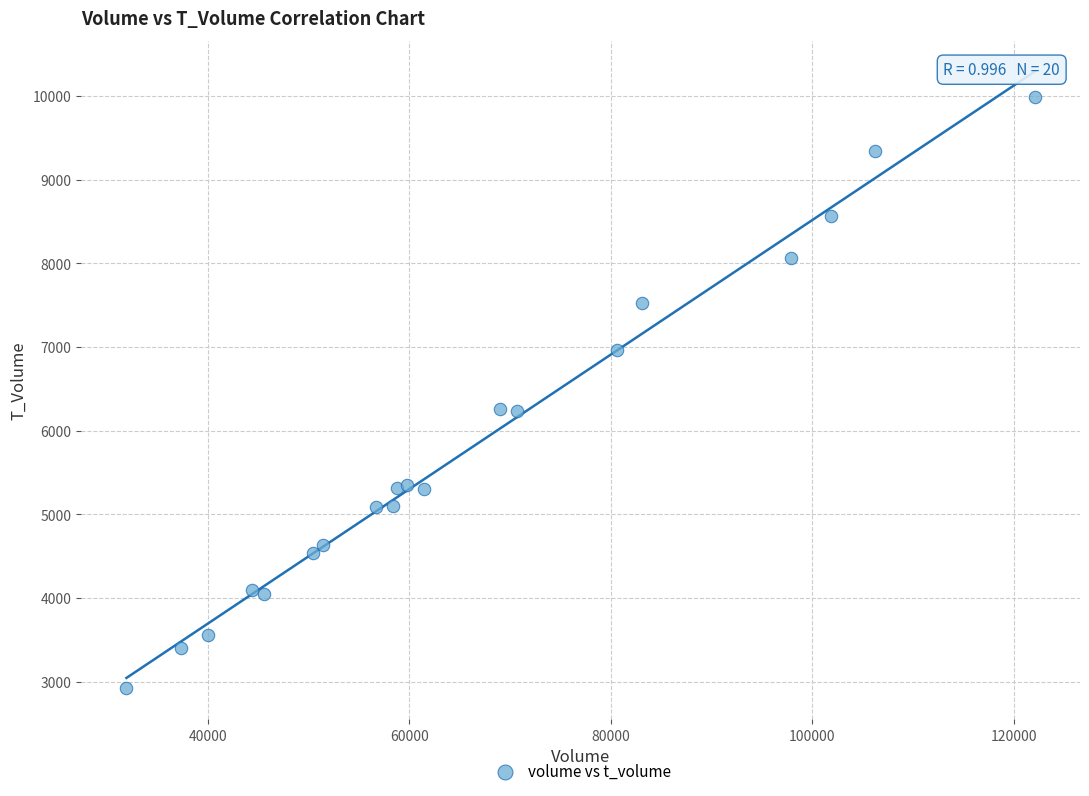

What is the range of X values (max minus min)?

90114